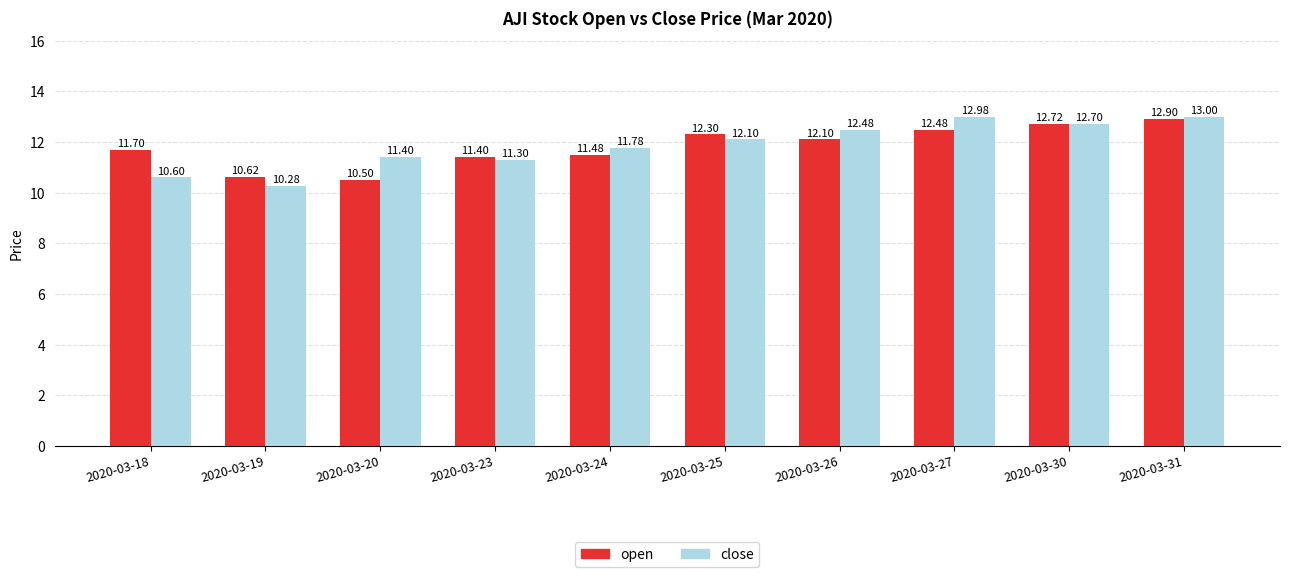

How many groups of bars are there?

10